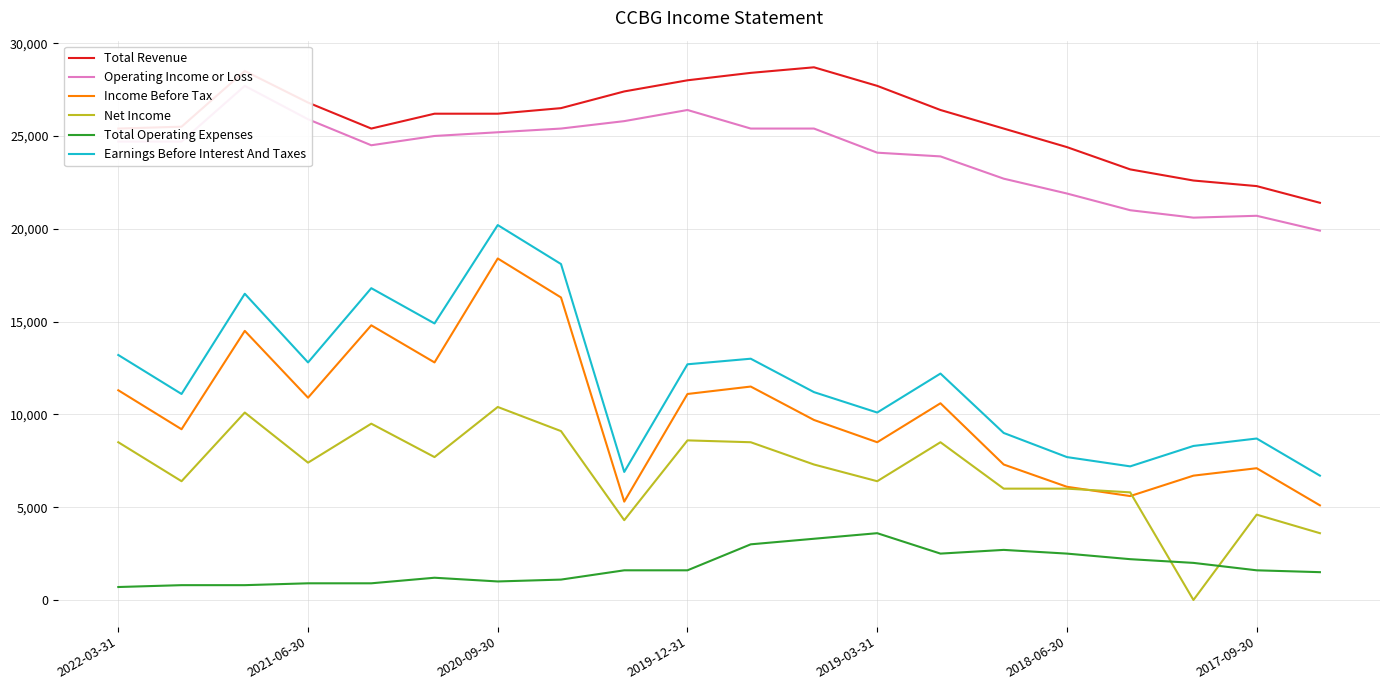

How many values in the Total Revenue series exceed 26200?

9